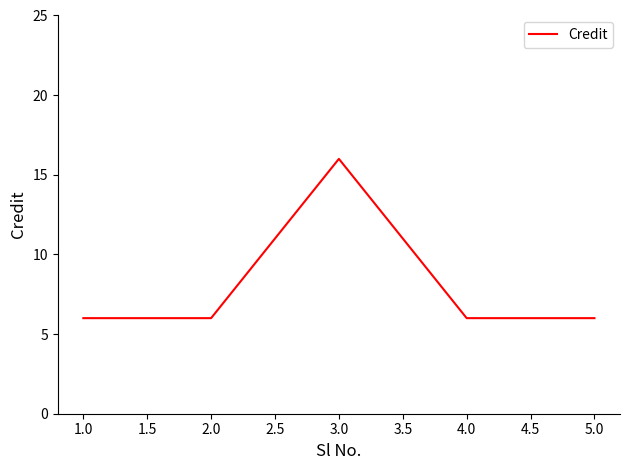

The value at 2.0 is 4. True or false?

False